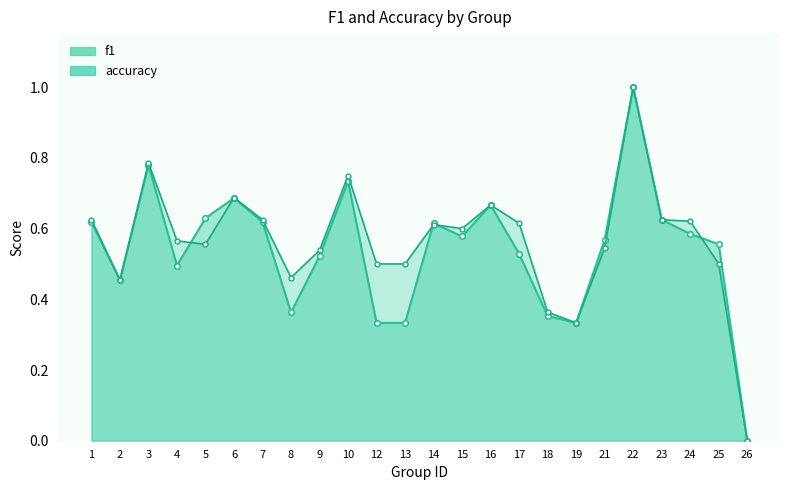

How many series are shown in this chart?

2